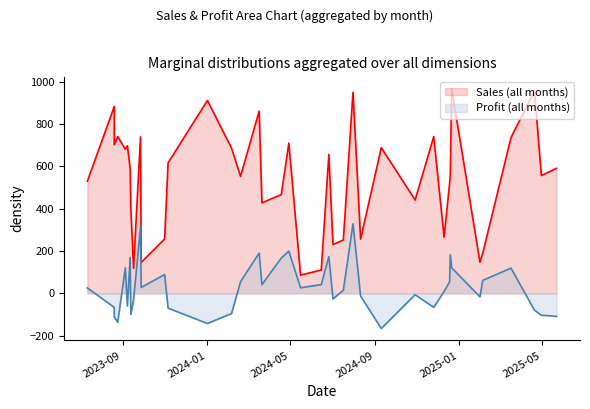

How many interior local valleys does the Sales series have?

14